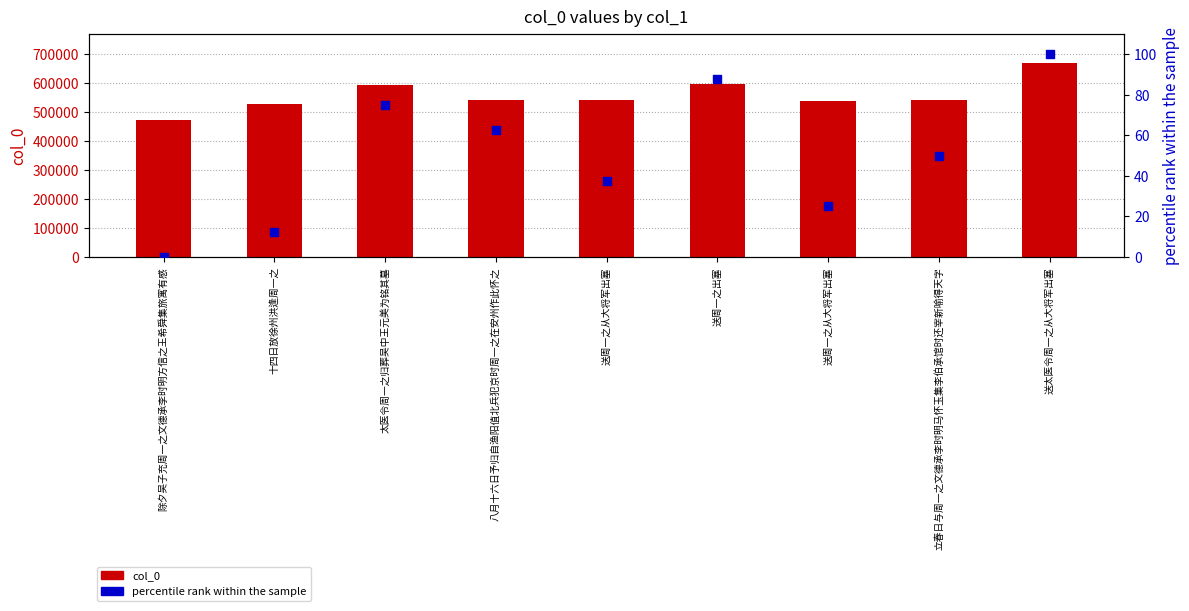

Which series has the widest spread of Y values?

col_0